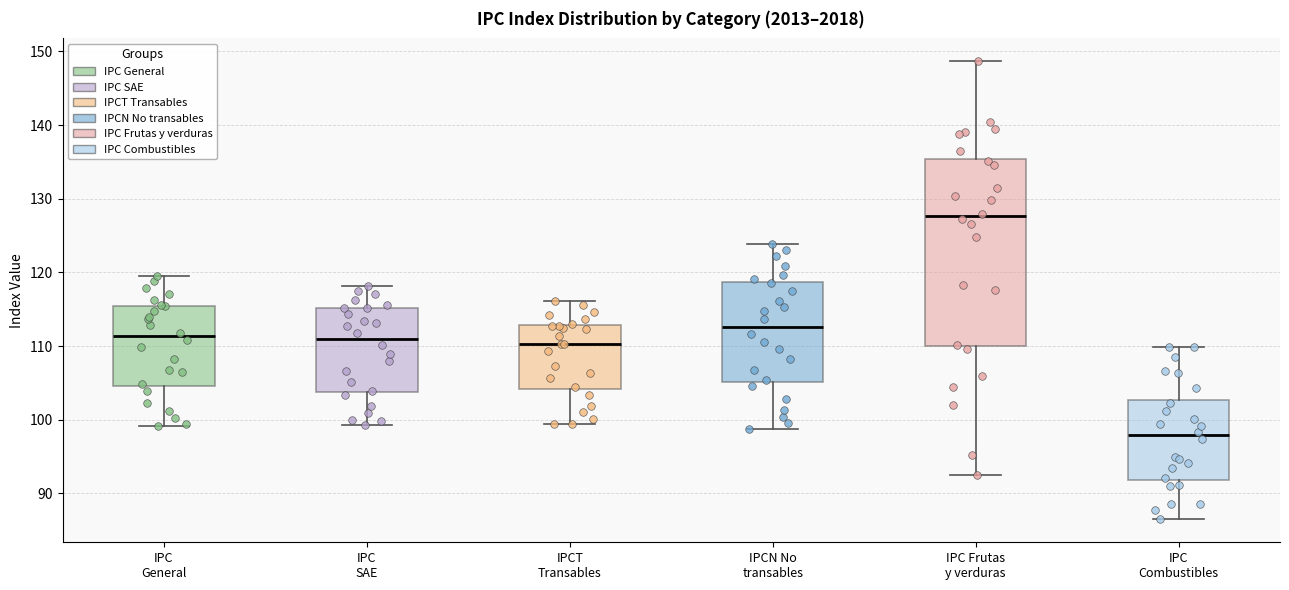

Which box's median line is the lowest?

IPC Combustibles